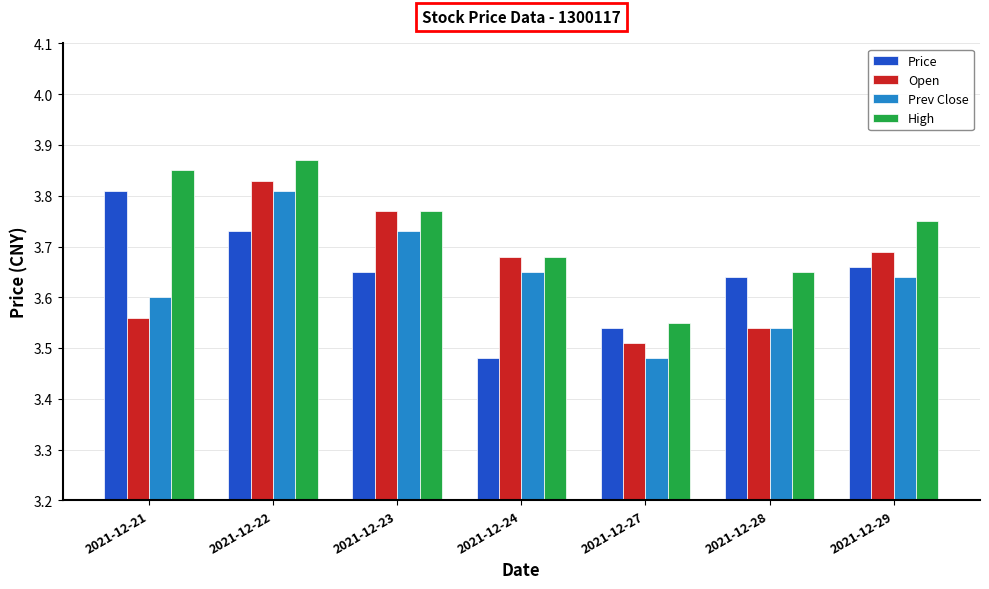

True or false: Open has a value of 2.4 at 2021-12-21.

False